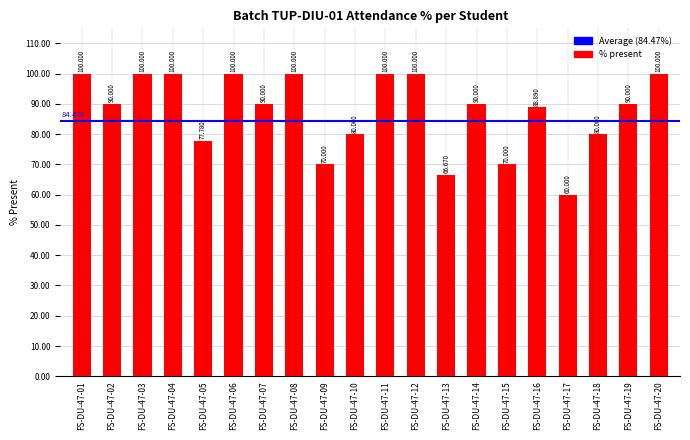

True or false: the data shows 88.9 at FS-DU-47-16.

True